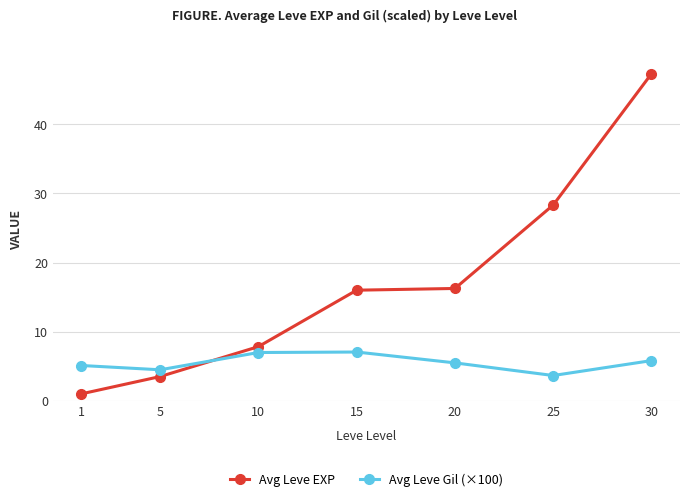

What is the difference between the maximum and minimum values in the Avg Leve Gil (×100) series?

3.4